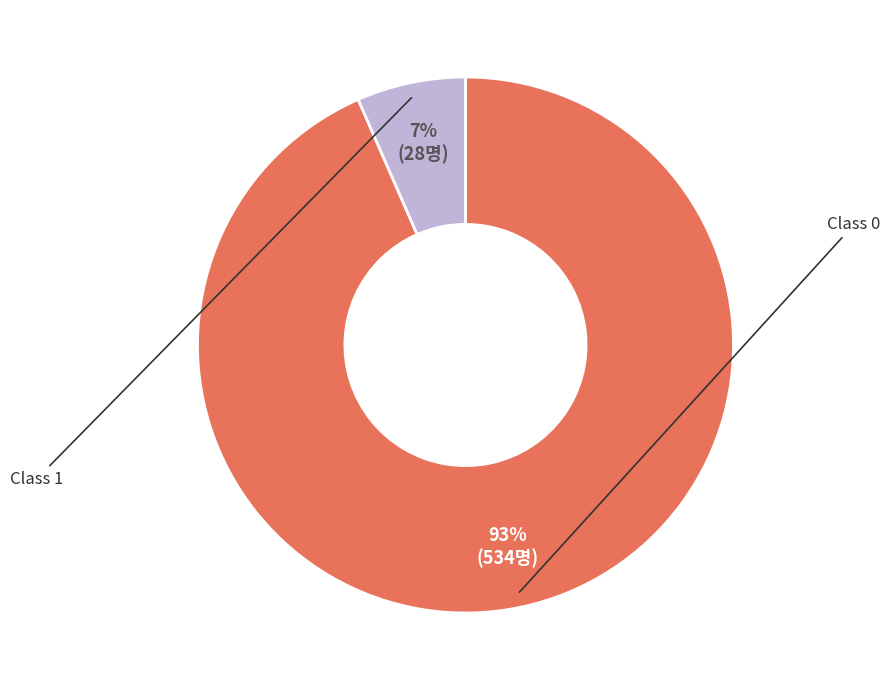

To the nearest percent, what is the average slice percentage?

50%